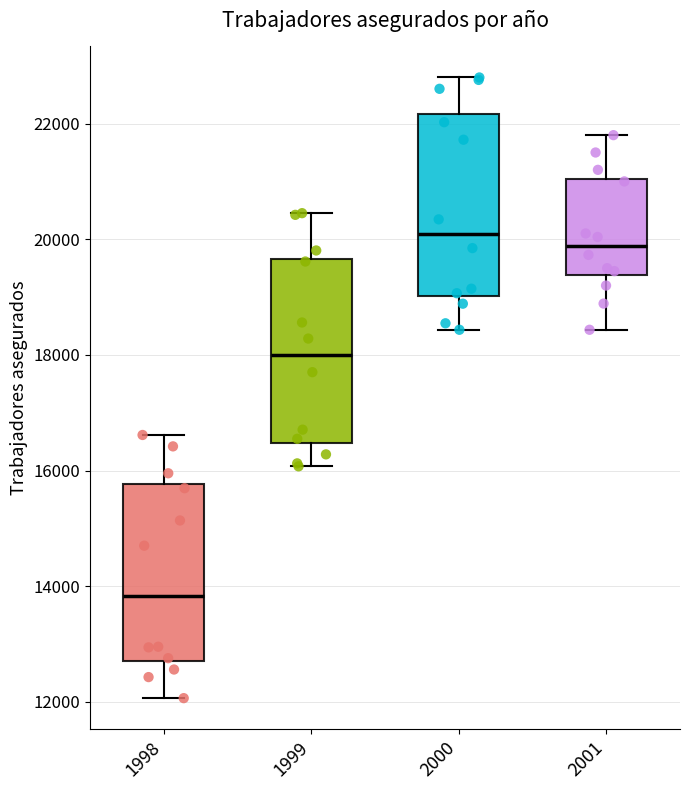

Reading left to right, read every box against the y-axis: the position of its median line, the range the box covers, and the ends of its whiskers. The values are not printed on the chart, so give them approximately, as read against the axis.

1998: median 13800, box 12800 to 15800, whiskers 12000 to 16600
1999: median 18000, box 16400 to 19600, whiskers 16000 to 20400
2000: median 20000, box 19000 to 22200, whiskers 18400 to 22800
2001: median 19800, box 19400 to 21000, whiskers 18400 to 21800